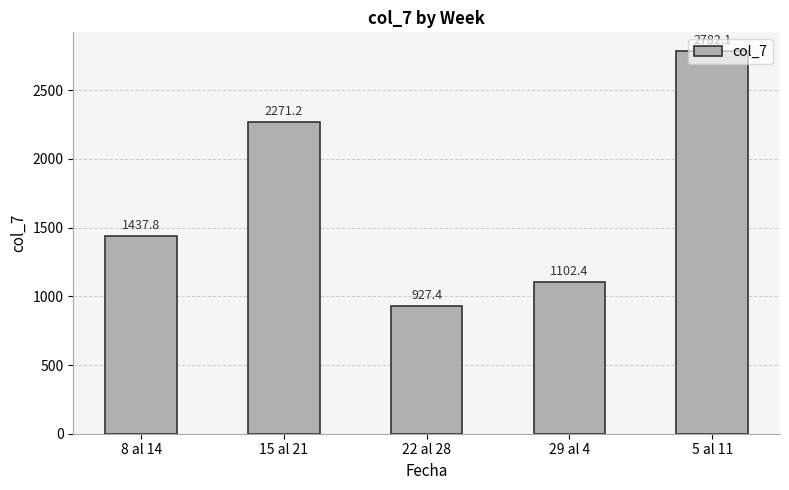

What is the label of the 3rd bar from the left?

22 al 28